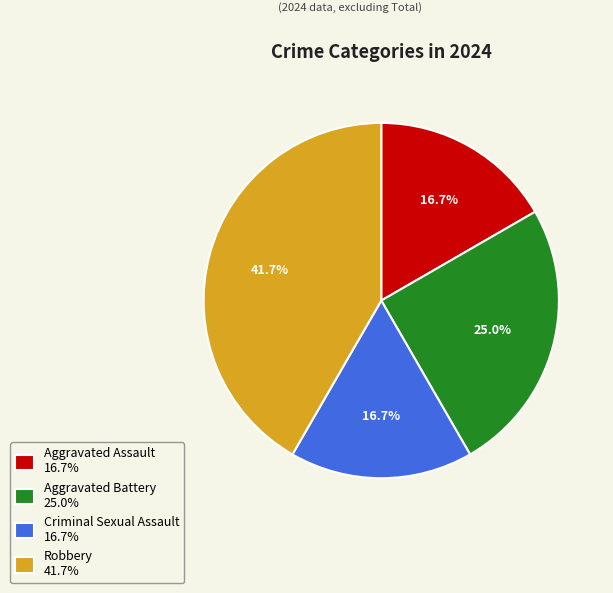

Between Aggravated Battery 25.0% and Criminal Sexual Assault 16.7%, which is larger?

Aggravated Battery 25.0%